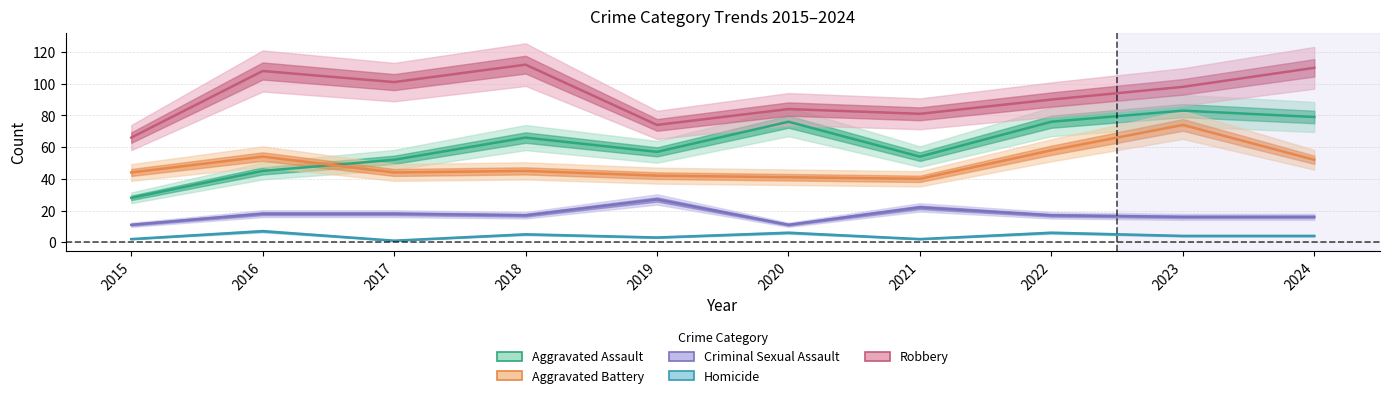

What is the total value across all series at 2019?

203